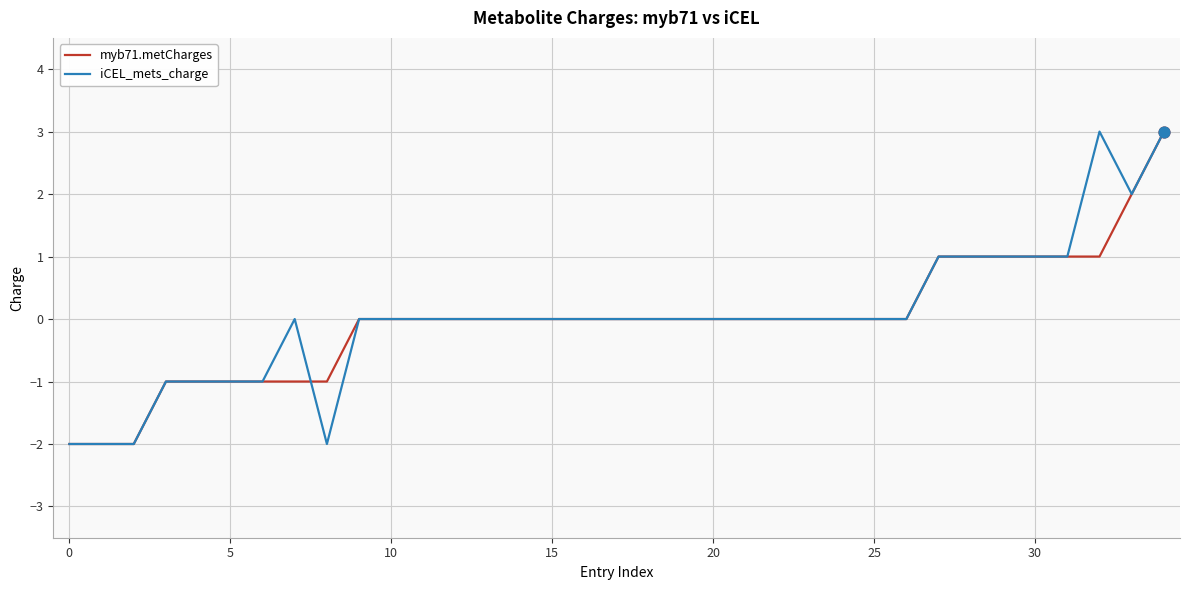

What is the greatest value displayed?

3